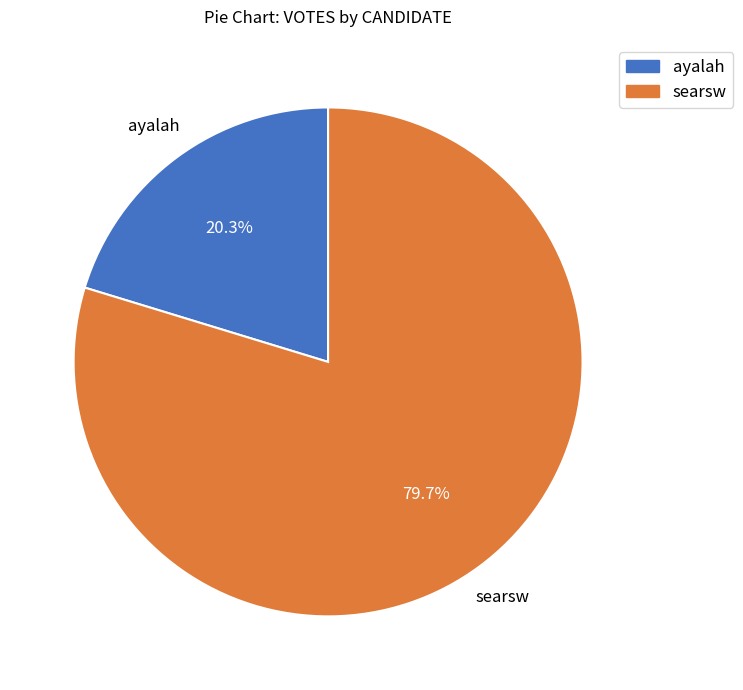

True or false: searsw accounts for 91% of the total.

False